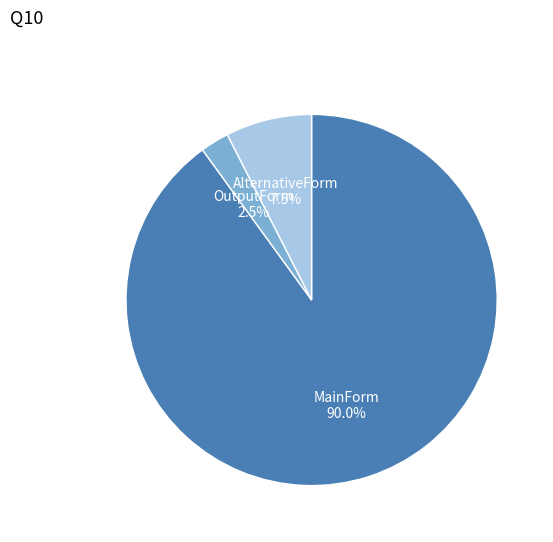

Which category has the biggest portion of the pie?

MainForm